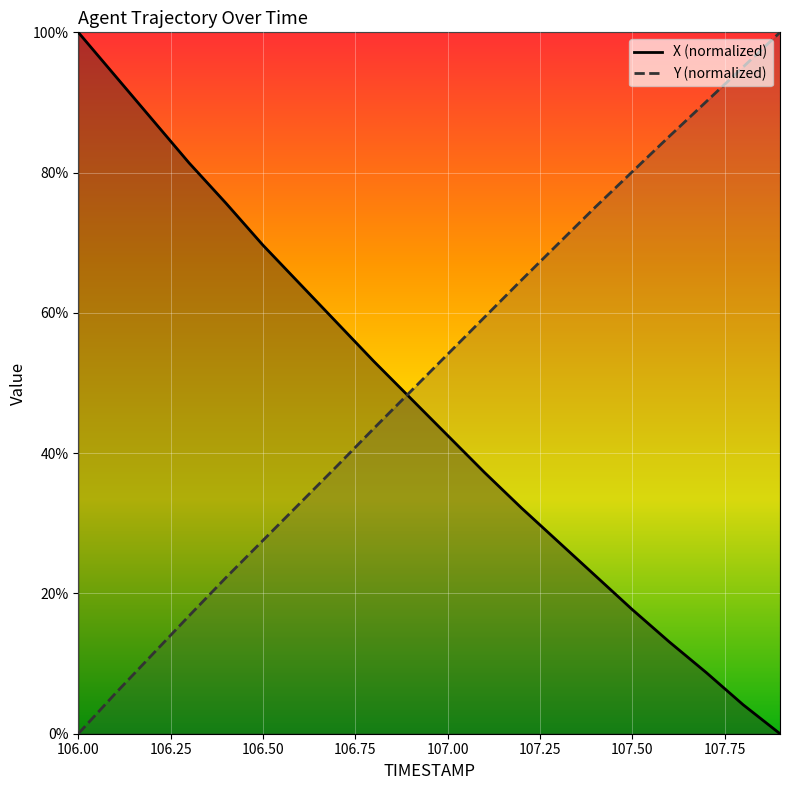

Which has a higher value, 106.0 or 106.1?

106.0